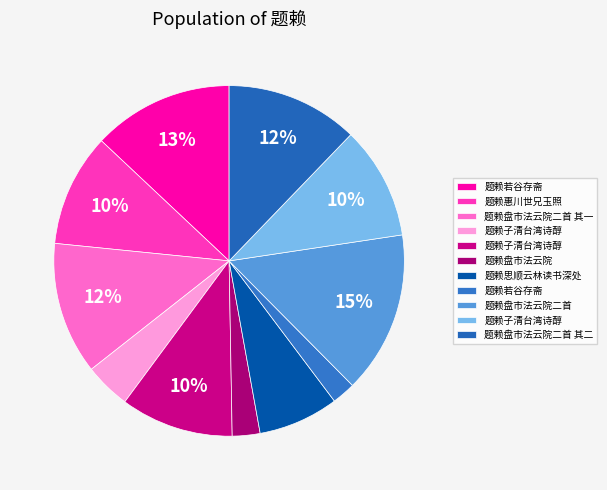

How many slices are in this pie chart?

11